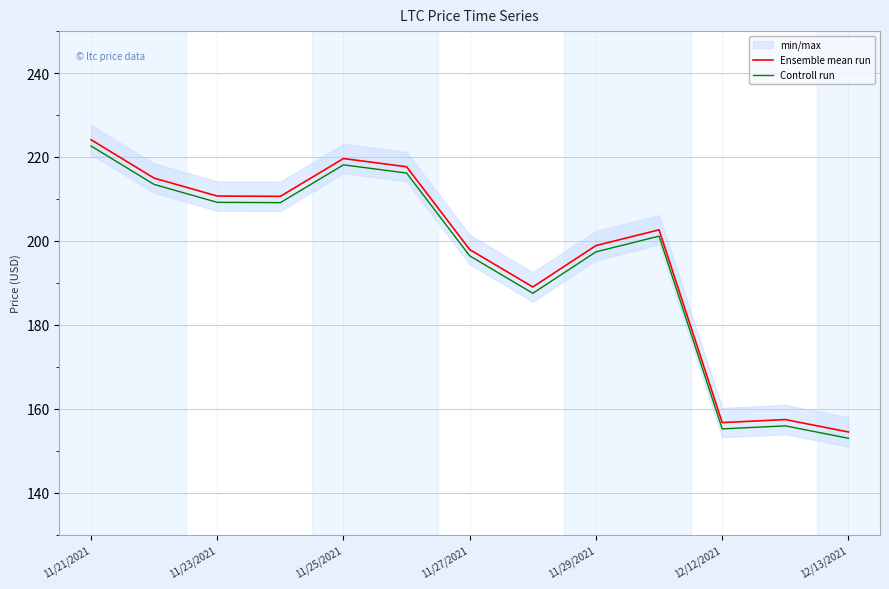

Which series has the largest range (max minus min)?

Ensemble mean run